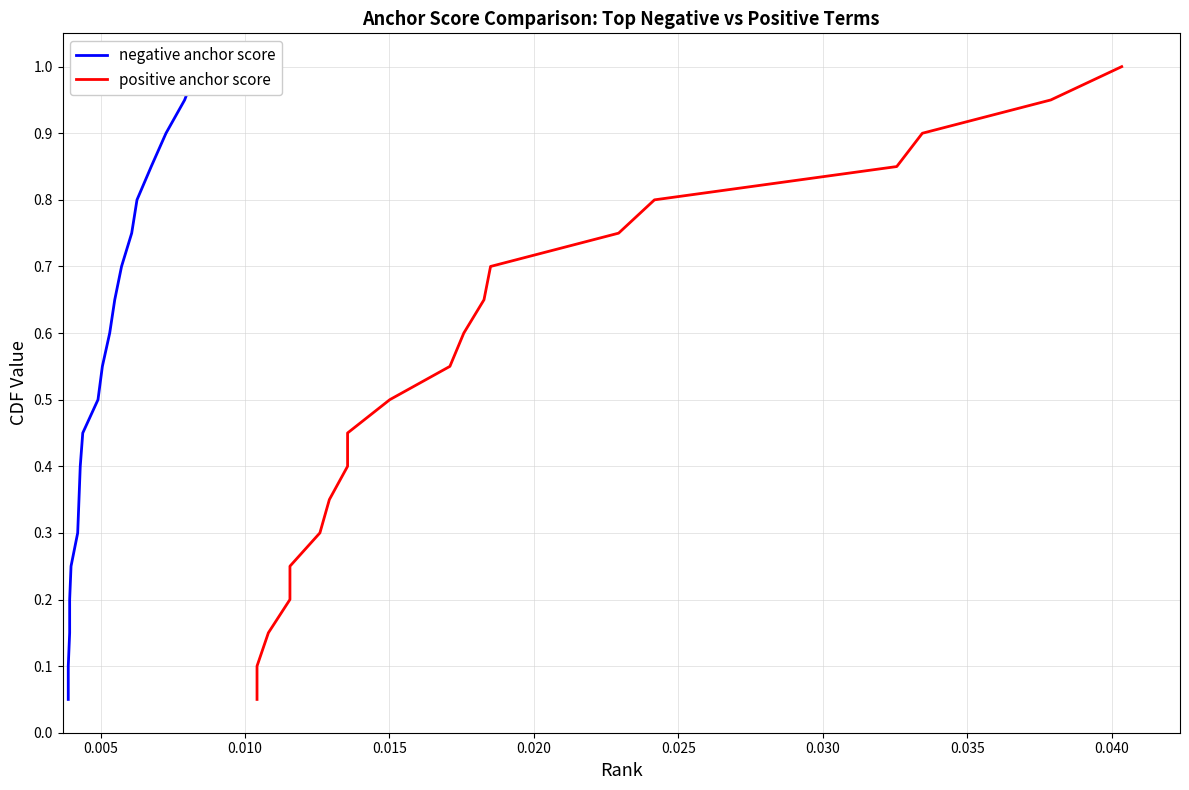

What is the highest value of the negative anchor score series?

1.0